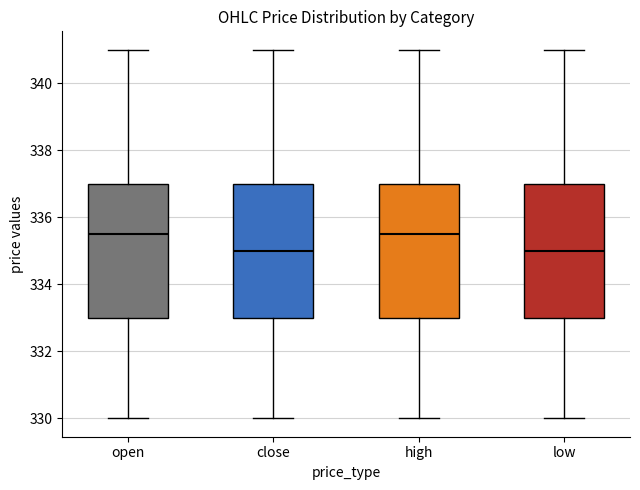

Reading left to right, read every box against the y-axis: the position of its median line, the range the box covers, and the ends of its whiskers. The values are not printed on the chart, so give them approximately, as read against the axis.

open: median 335.6, box 333.0 to 337.0, whiskers 330.0 to 341.0
close: median 335.0, box 333.0 to 337.0, whiskers 330.0 to 341.0
high: median 335.6, box 333.0 to 337.0, whiskers 330.0 to 341.0
low: median 335.0, box 333.0 to 337.0, whiskers 330.0 to 341.0